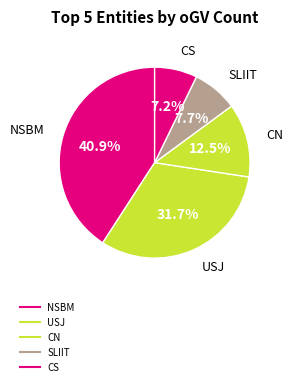

How many segments does this pie chart have?

5